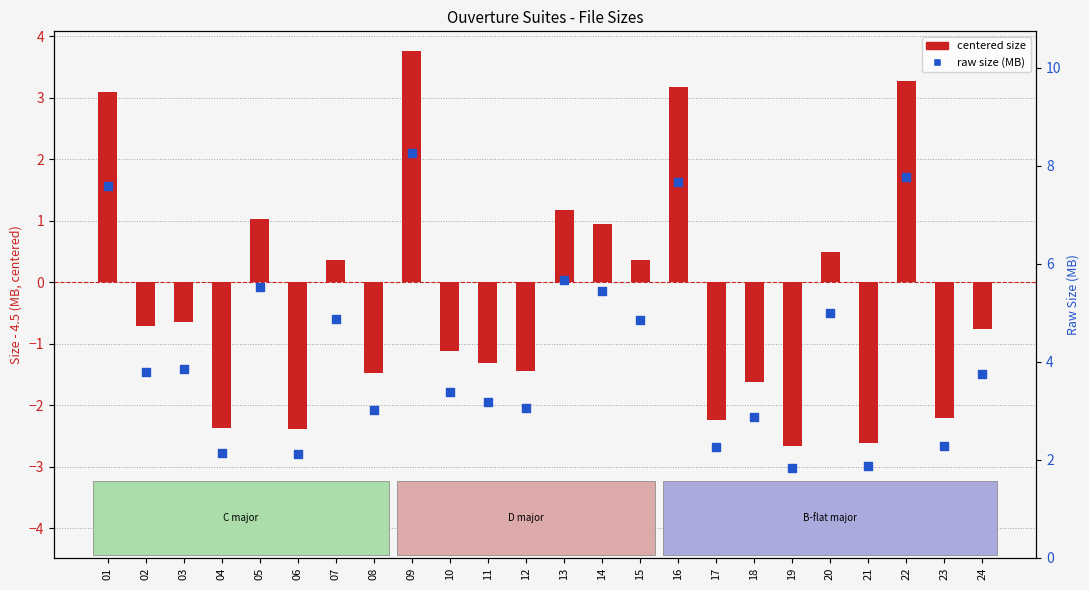

Which series contains the highest Y value?

Raw Size (MB)